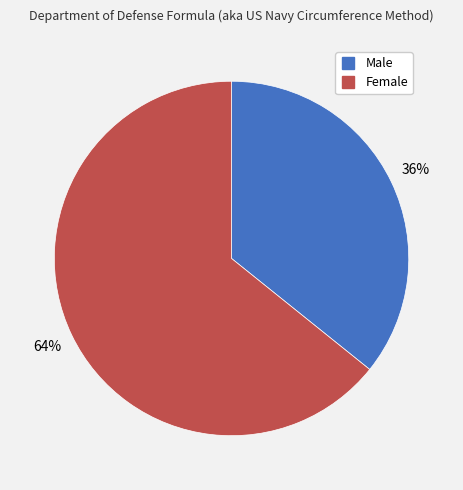

Combined, do Female and Male account for over 50%?

Yes